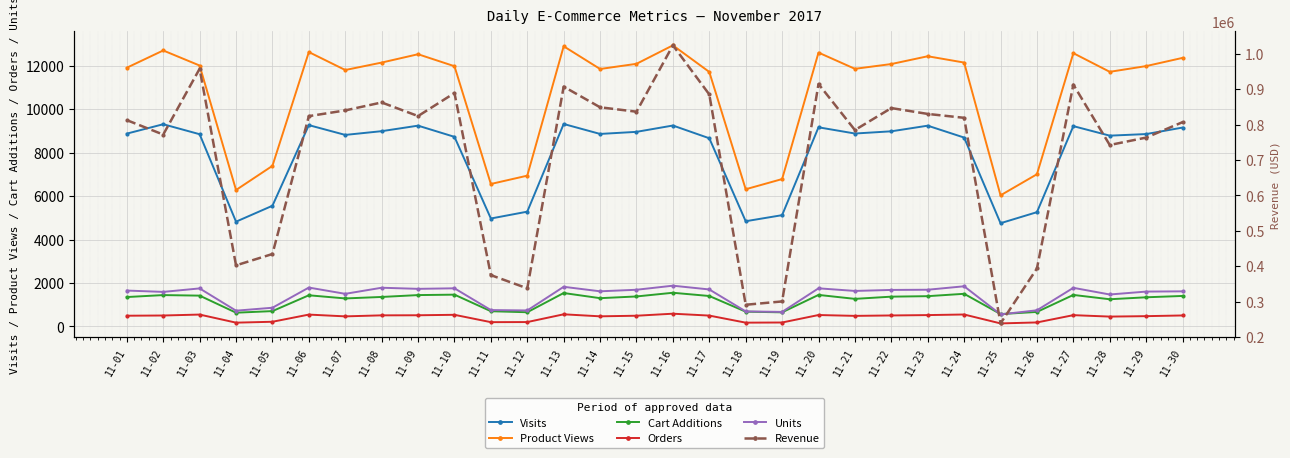

What is the maximum value for Orders?

588